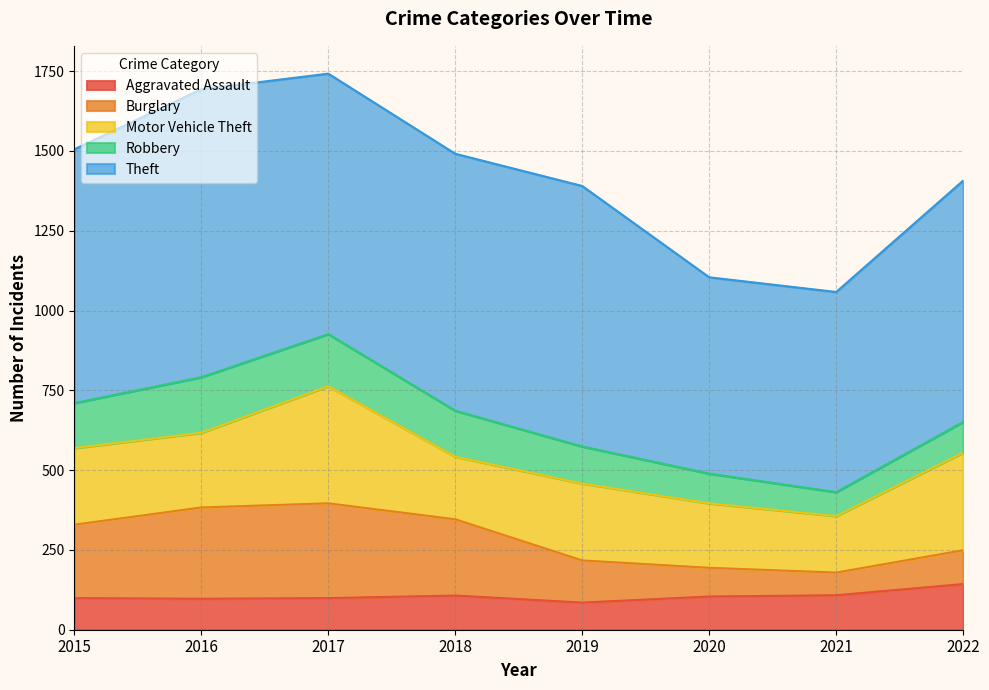

What is the difference between the highest and lowest values at 2016?

805